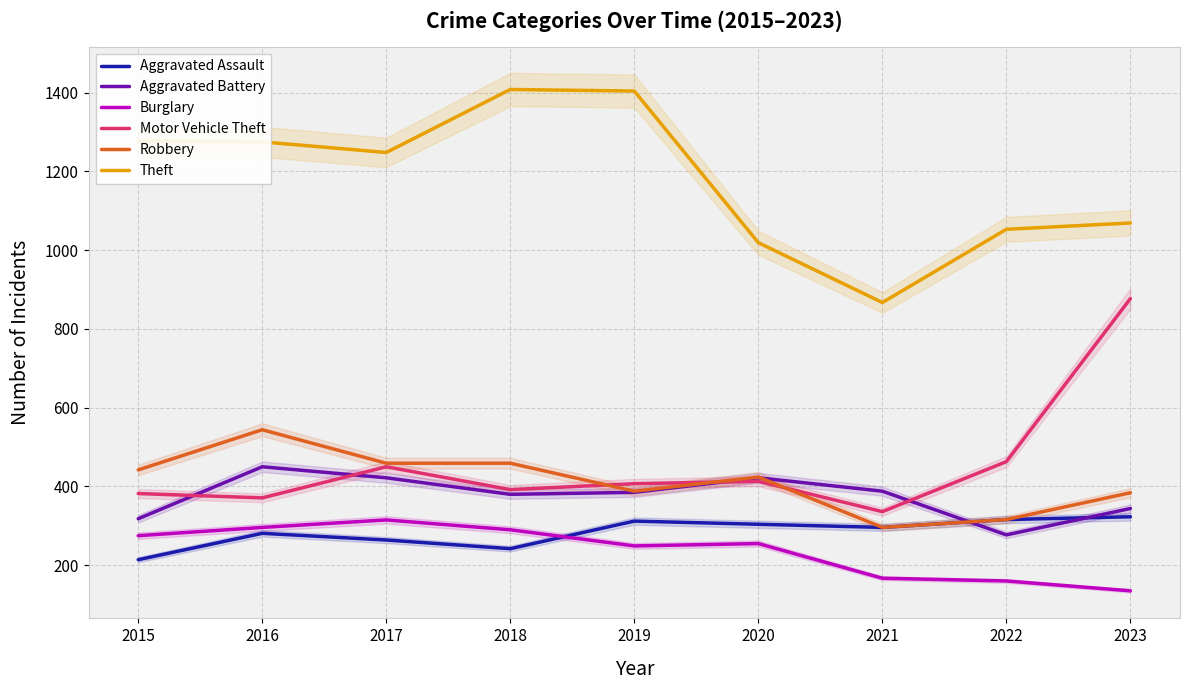

Does the chart have visible grid lines?

Yes